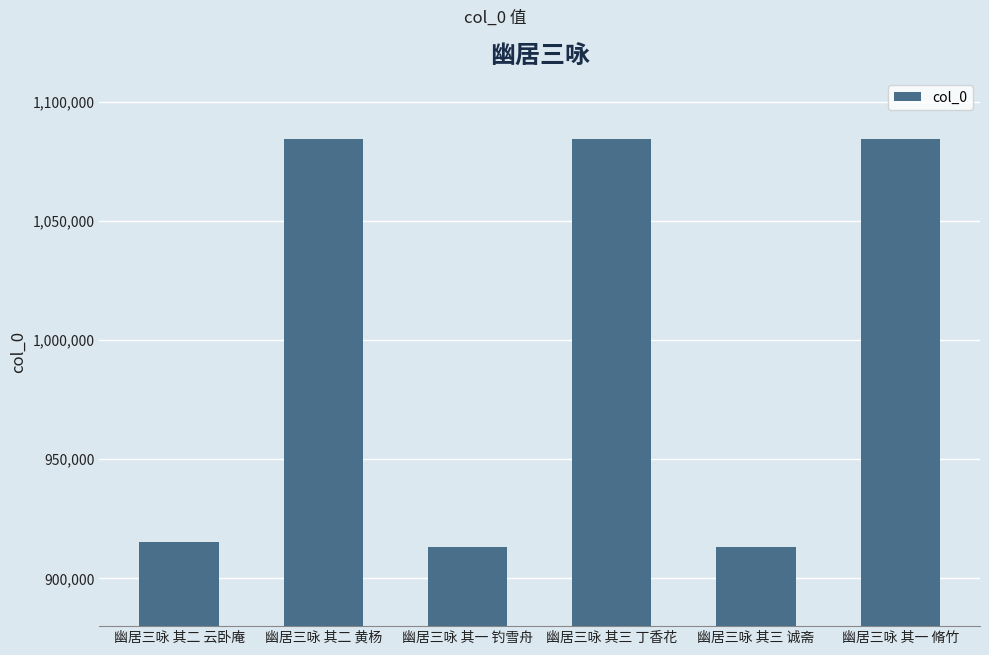

What is the sum of all values?

5994681